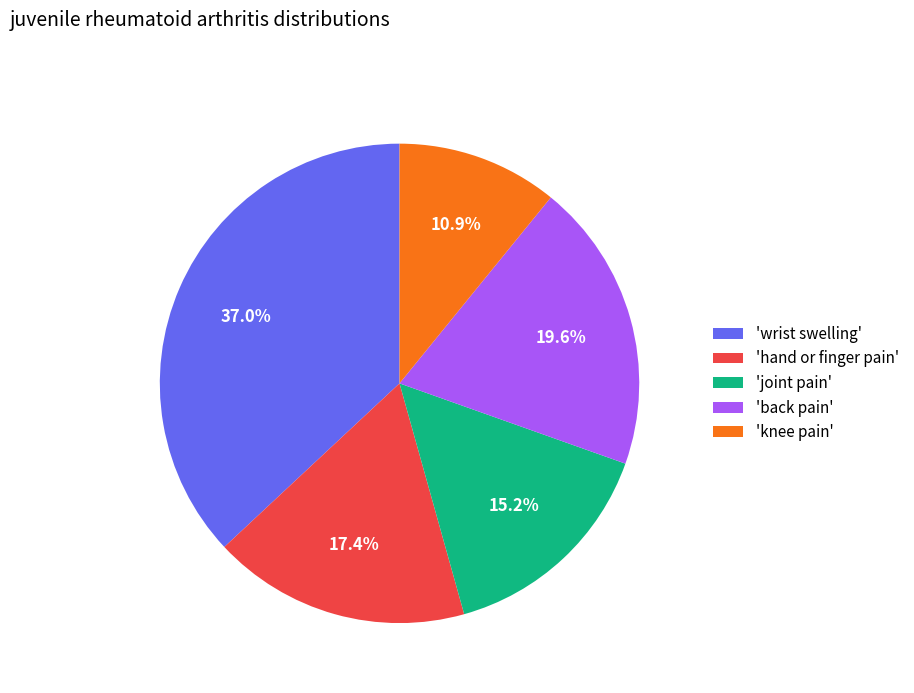

What is the largest slice in the pie chart?

'wrist swelling'